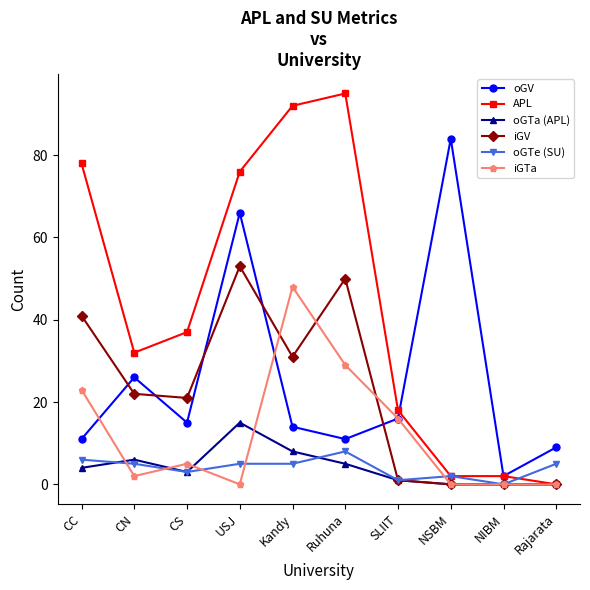

What is the sum of the APL values at USJ and CS?

113